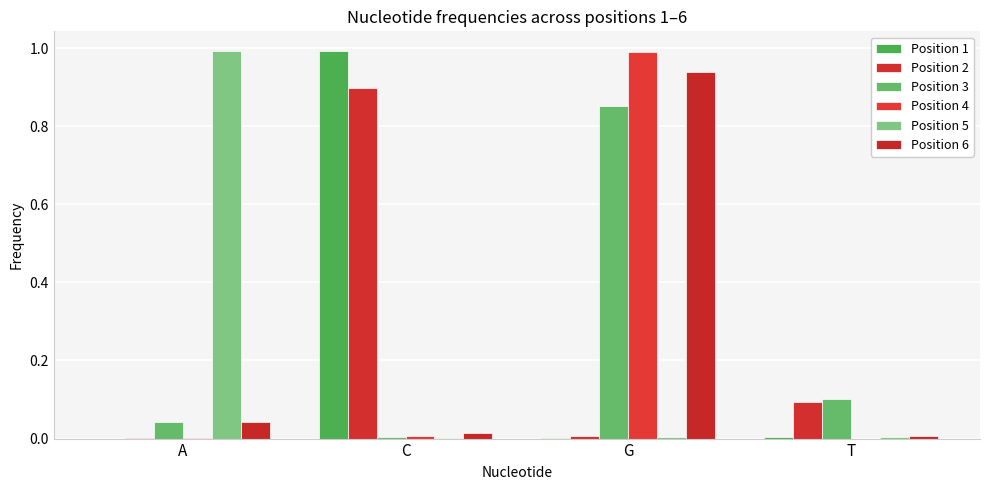

Which label corresponds to the largest value in the chart?

C